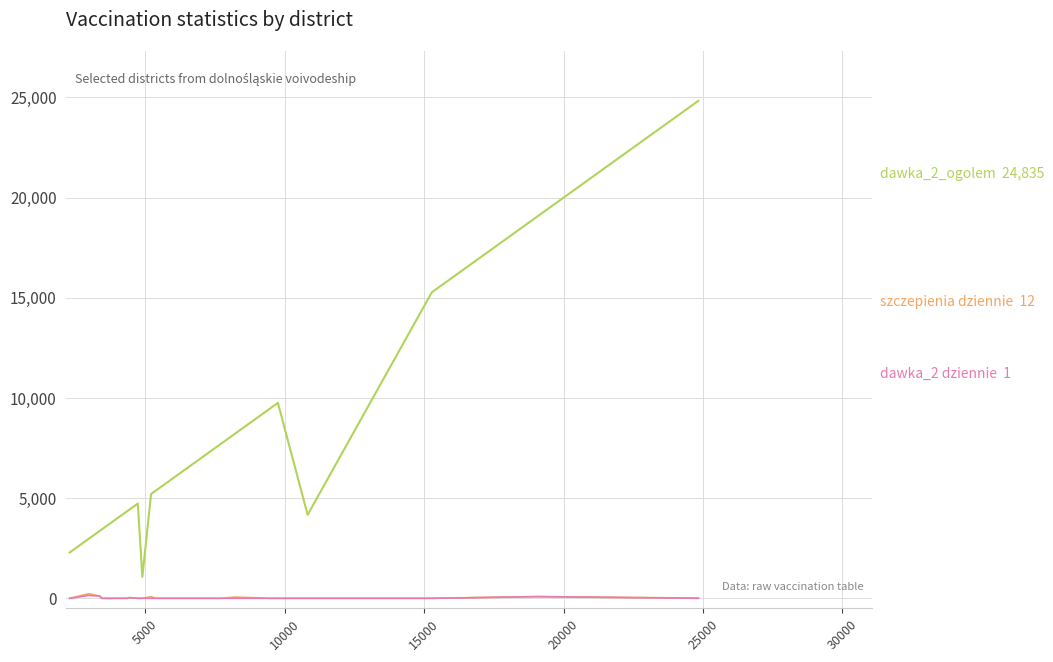

What is the maximum value shown in the chart?

24835